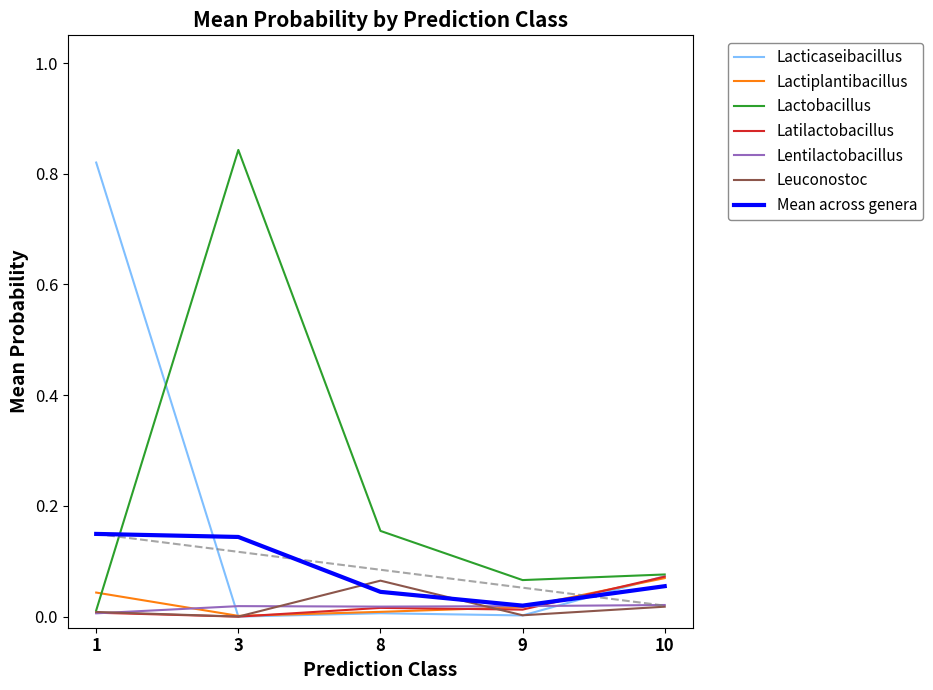

Is it true that Lacticaseibacillus equals 0.0 at 8?

True